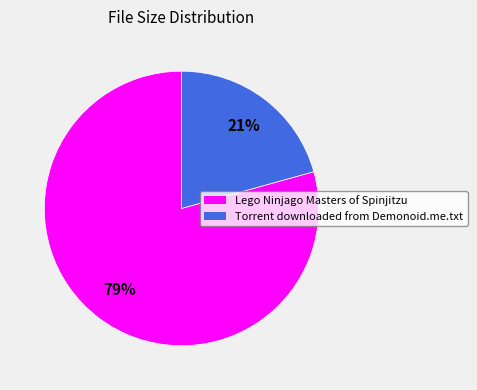

Count the number of slices in the pie.

2